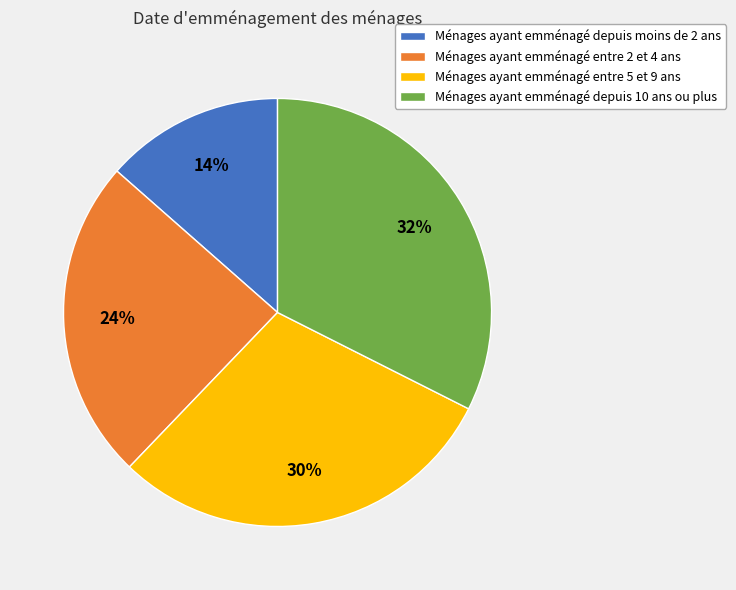

Is the sum of Ménages ayant emménagé depuis moins de 2 ans and Ménages ayant emménagé entre 5 et 9 ans greater than half?

No